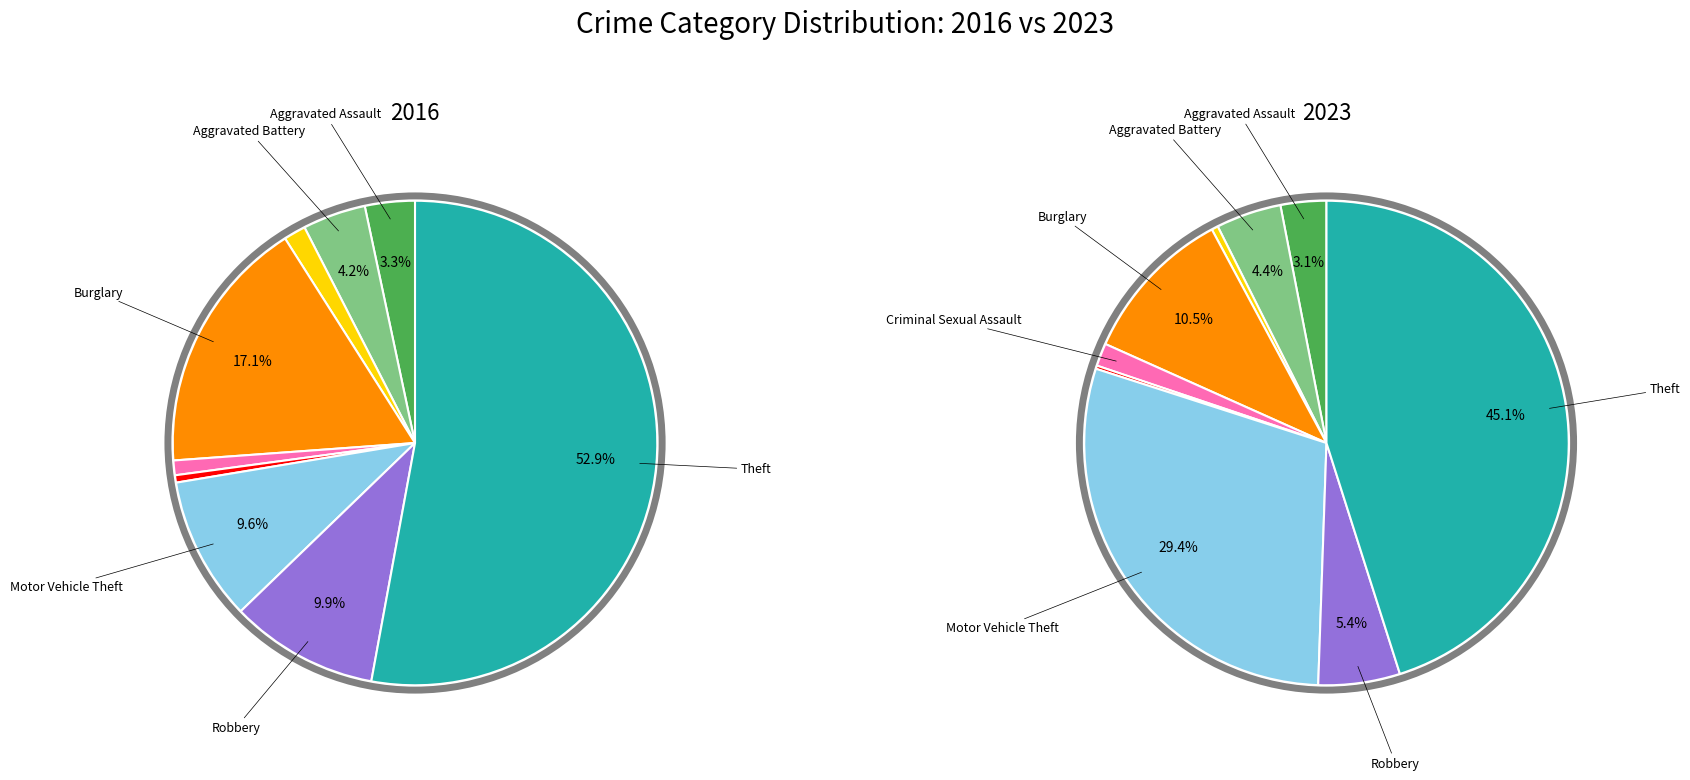

The Motor Vehicle Theft slice represents 29% of the pie. True or false?

True